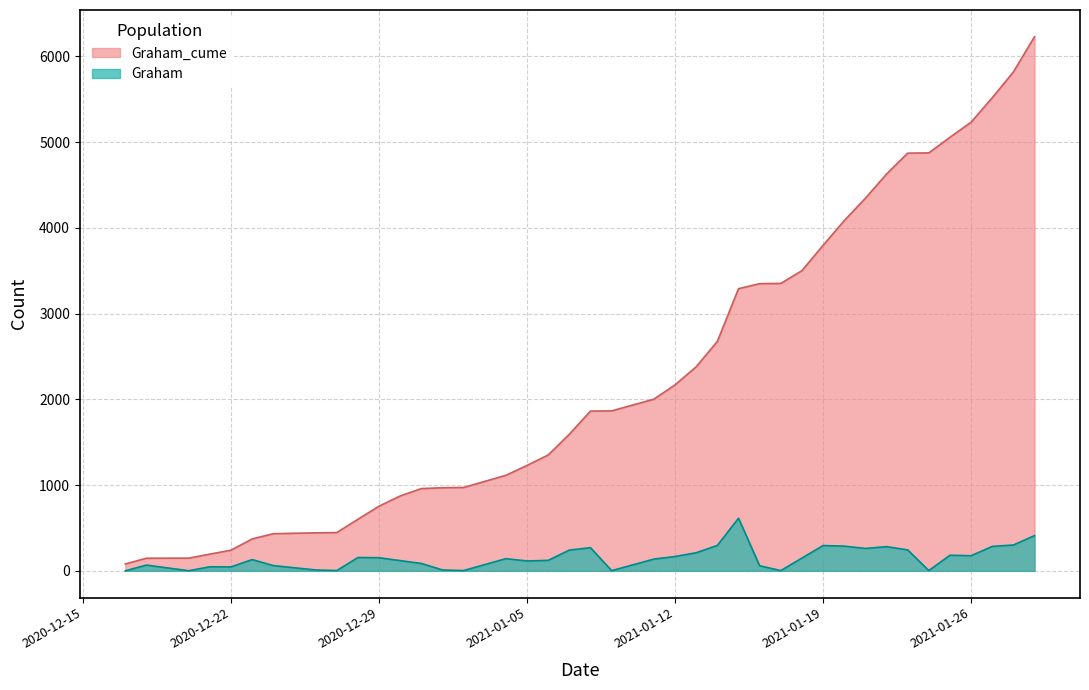

How many lines are shown in the chart?

2